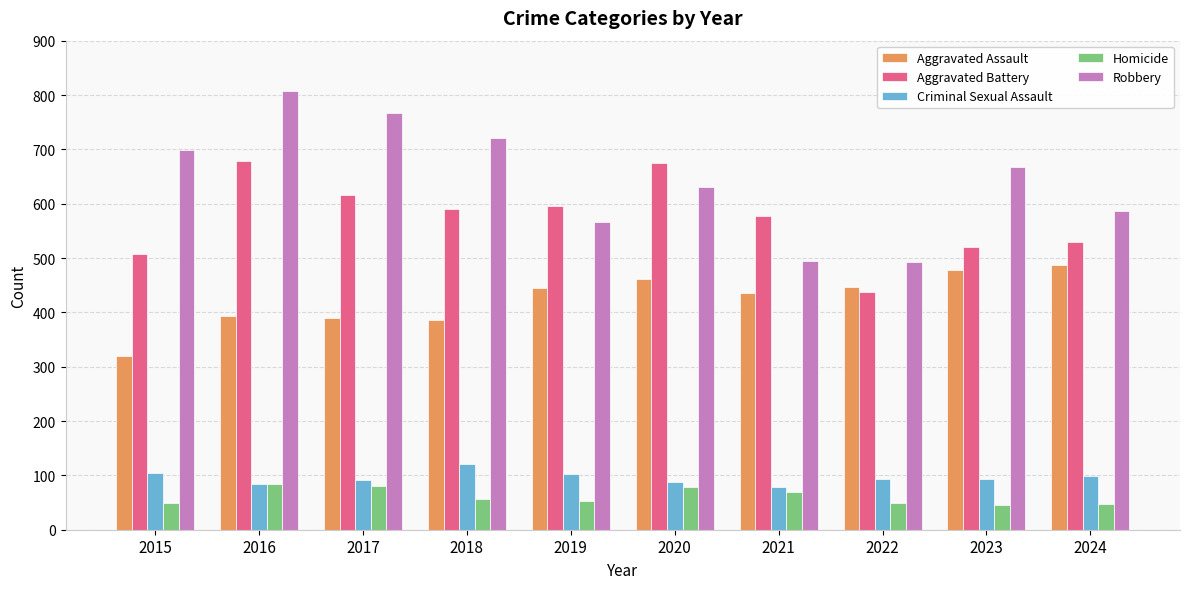

What is the maximum value shown in the chart?

808